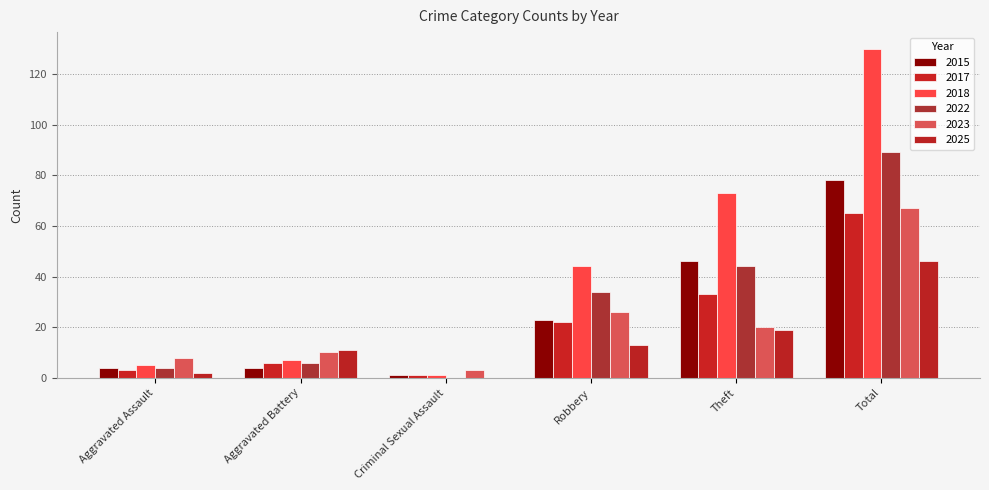

Which category has the lowest value in the 2018 series?

Criminal Sexual Assault